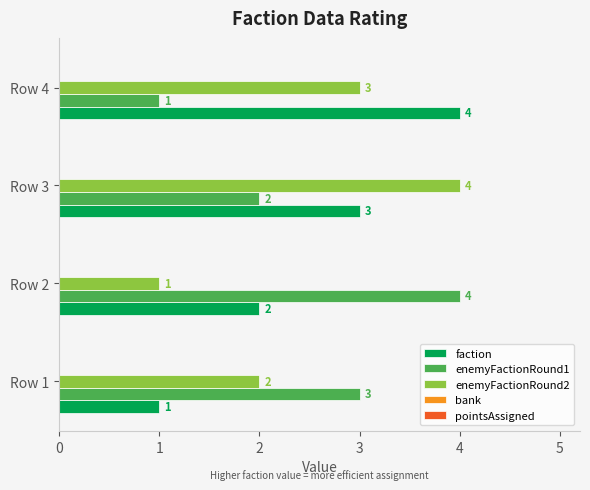

What is the difference between the maximum and minimum values in the enemyFactionRound1 series?

3